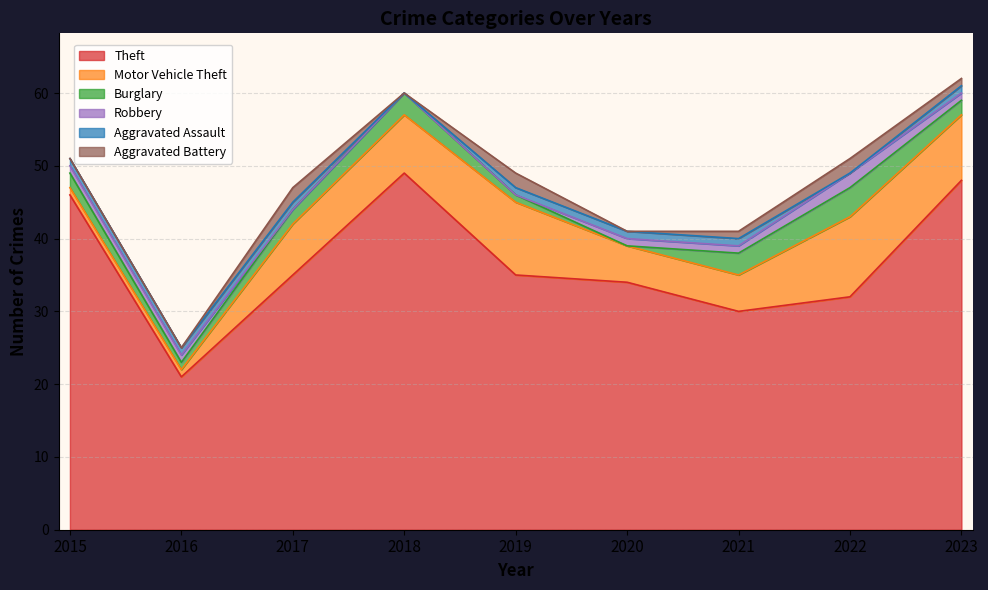

What is the average value of the Theft series?

37